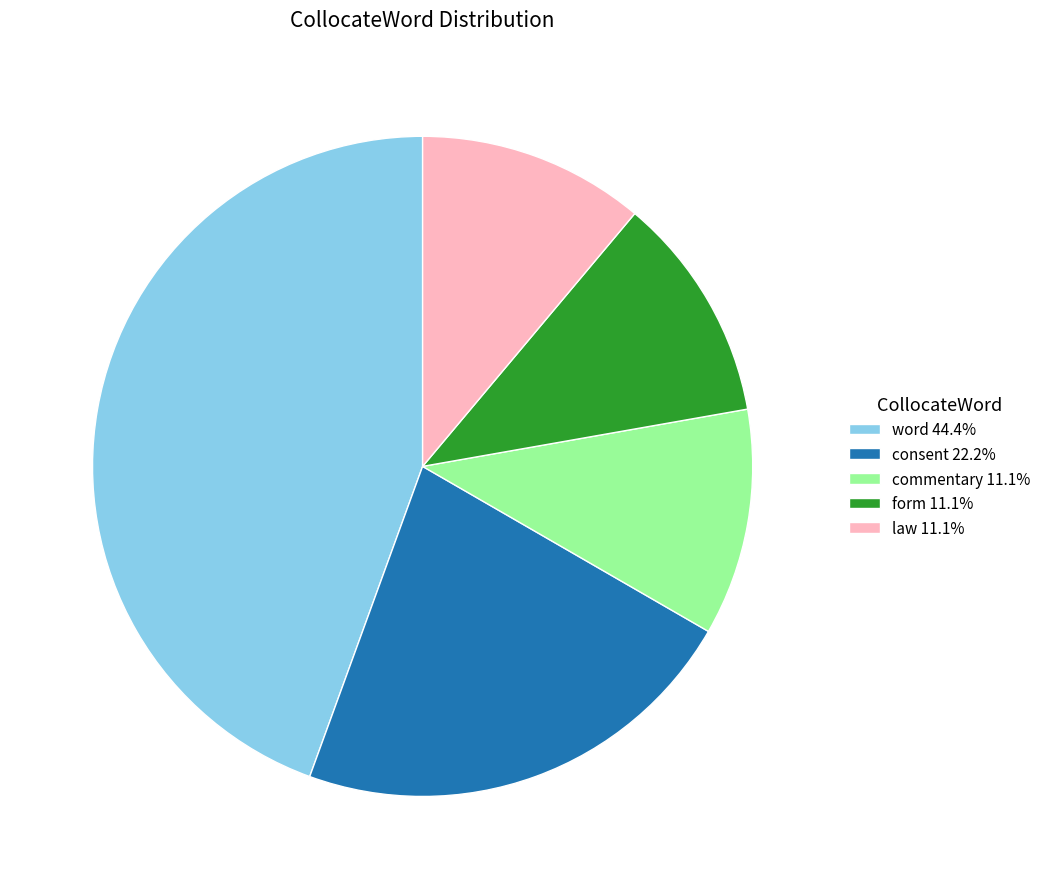

Is there any slice that represents more than half of the pie?

No